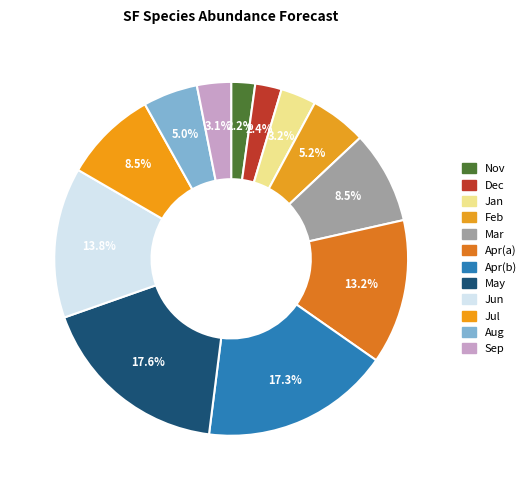

Is there any slice that represents more than half of the pie?

No